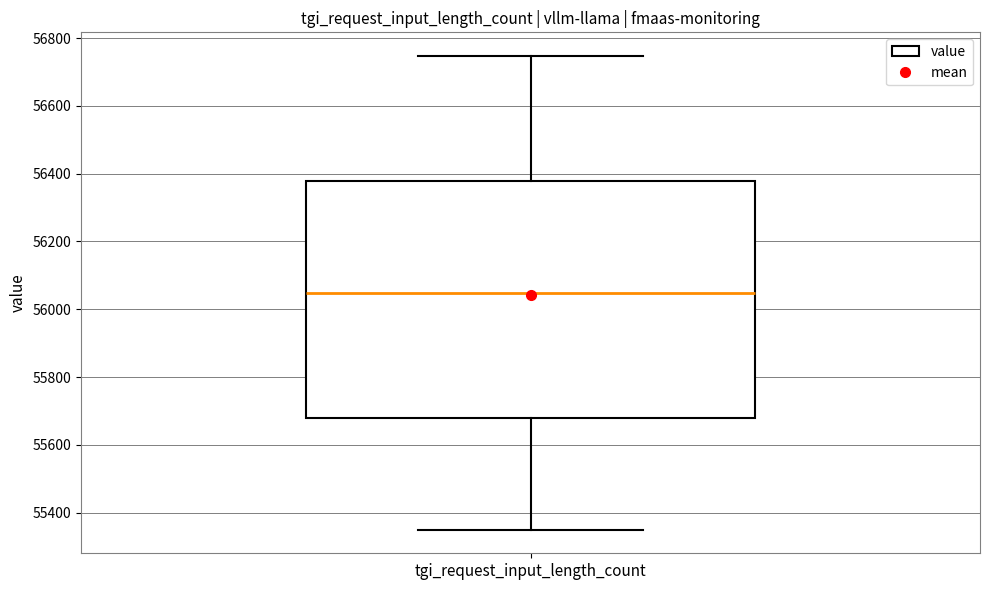

Where does the median line of the box for tgi_request_input_length_count sit on the y-axis? The values are not printed on the chart, so give them approximately, as read against the axis.

56040